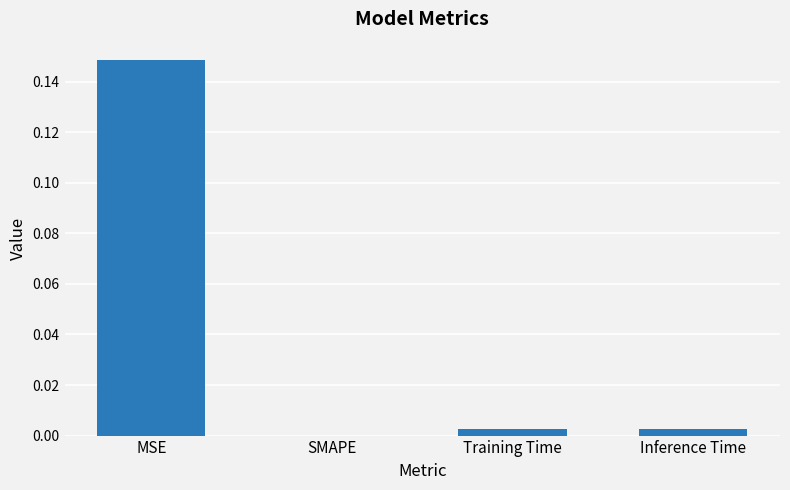

Which category has the highest value across all series?

MSE